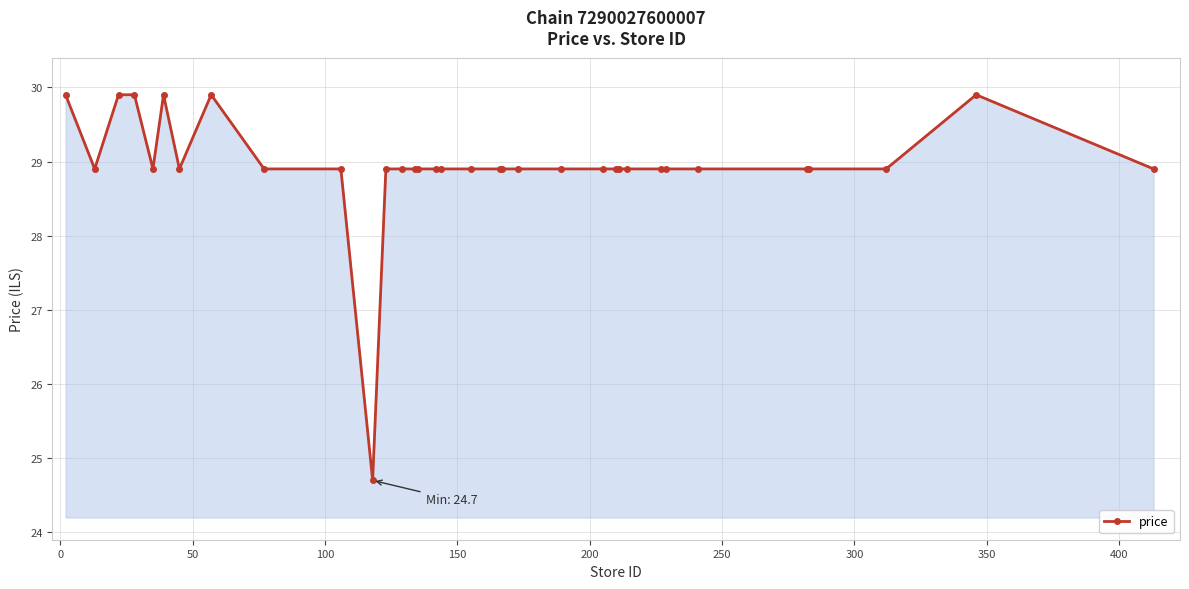

What is the greatest value displayed?

29.9